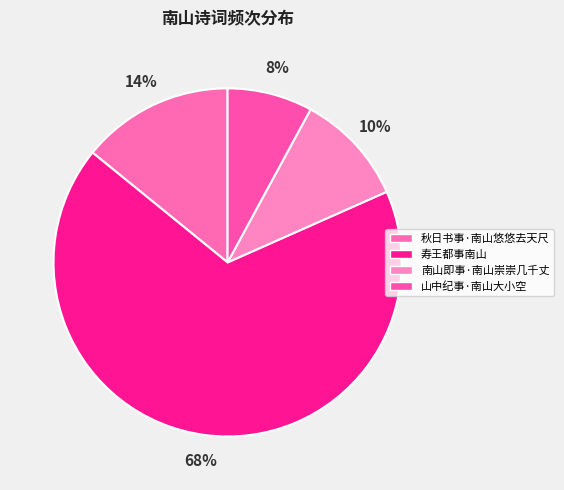

Is there any slice that represents more than half of the pie?

Yes